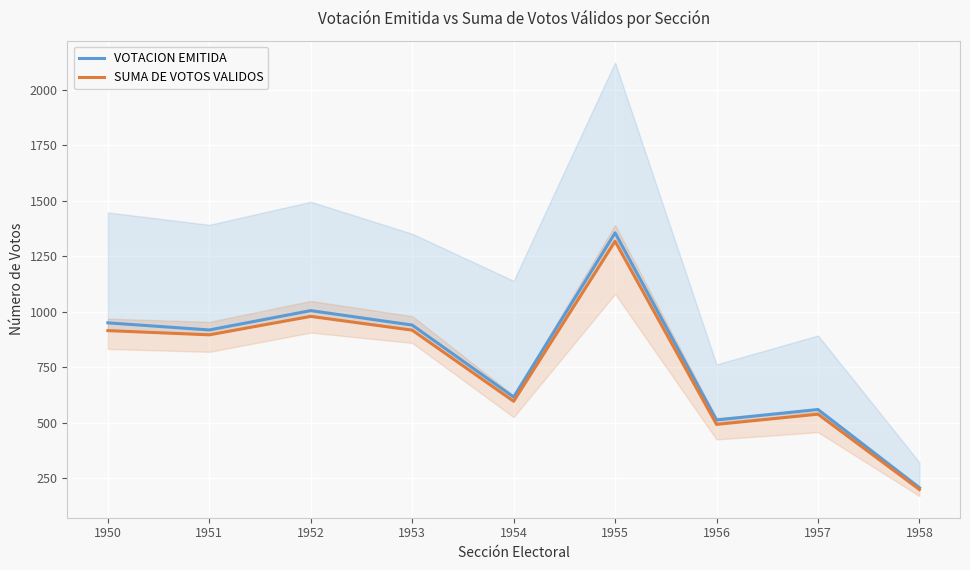

What is the value of the SUMA DE VOTOS VALIDOS point at the 9th from the left?

200